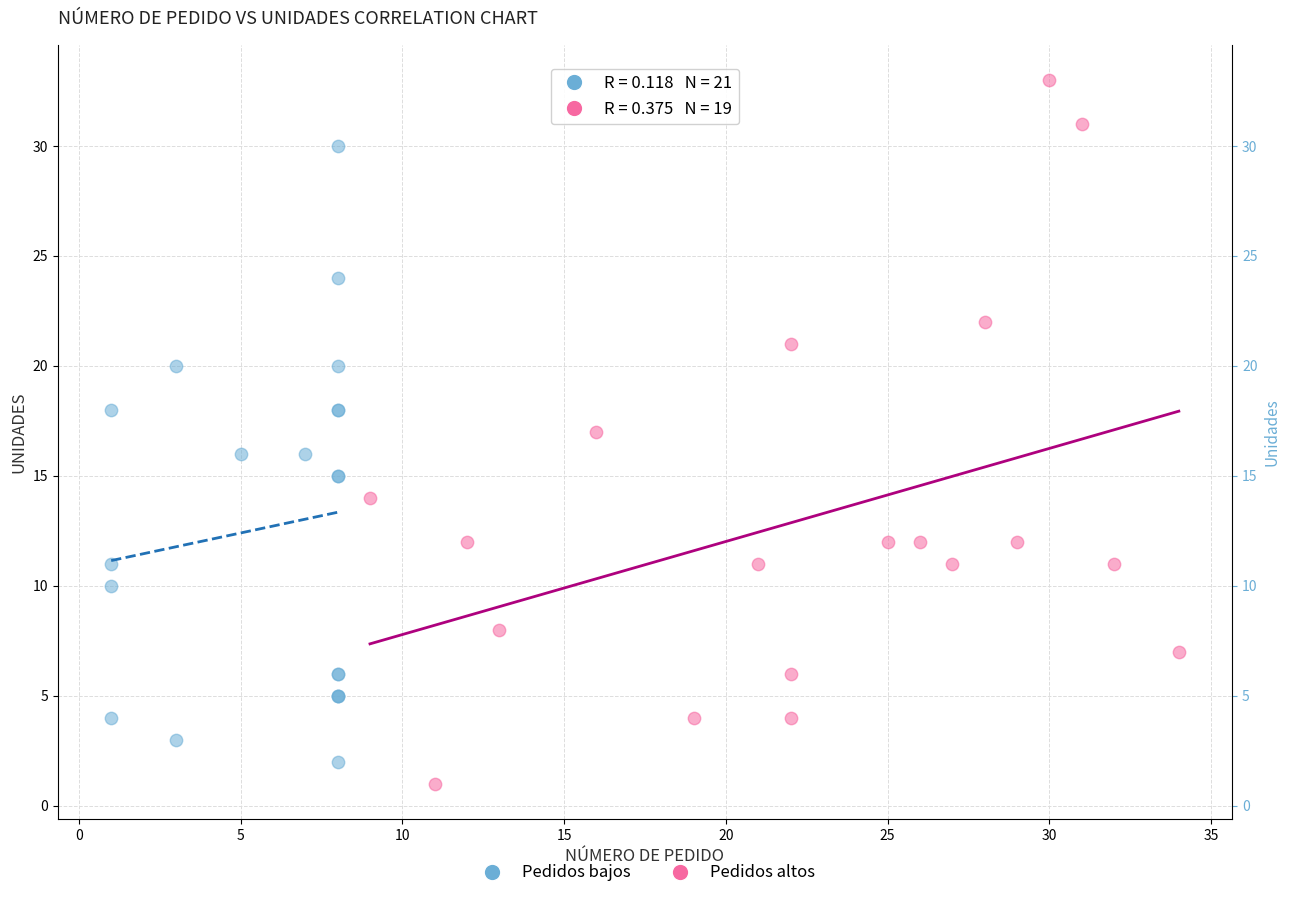

Which series has the largest Y range (max minus min)?

Pedidos altos